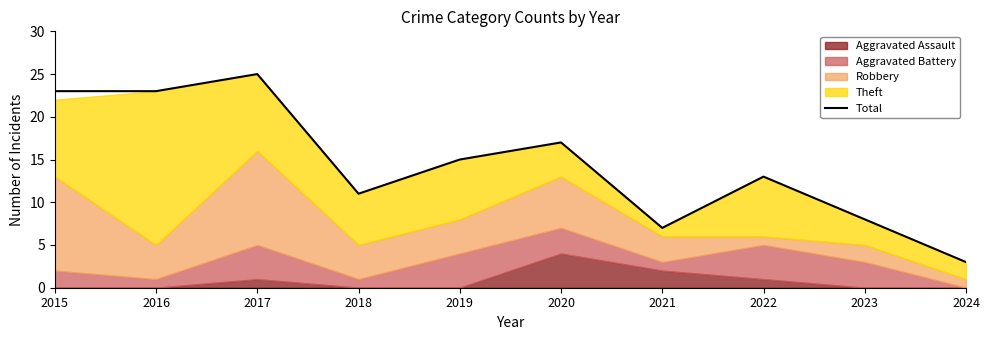

What is the change in value from 2023 to 2024?

-5